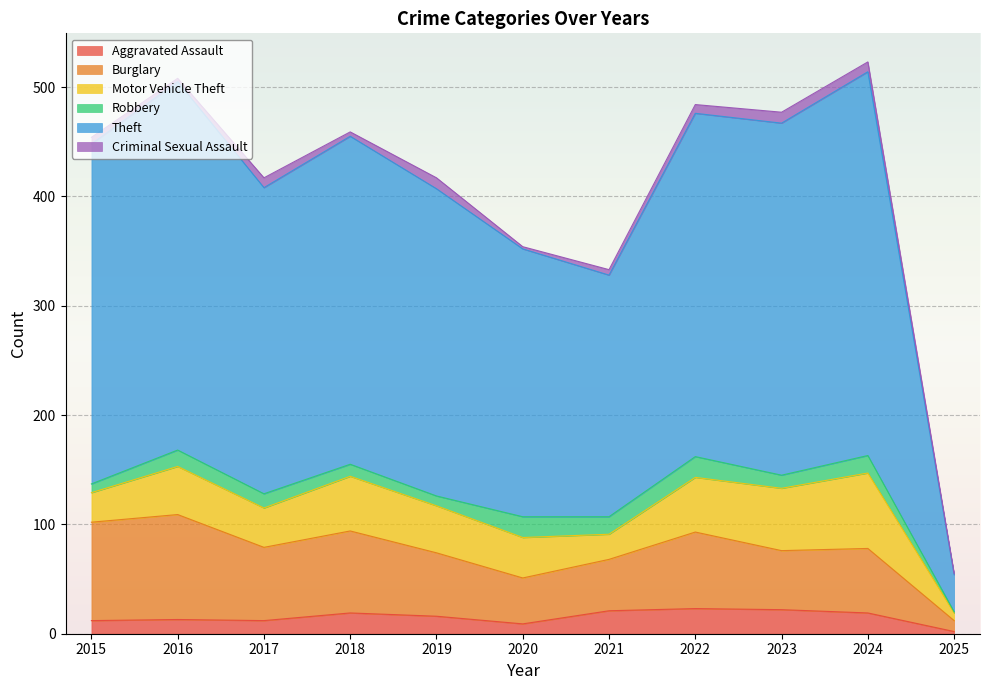

Is it true that Theft equals 479 at 2024?

False